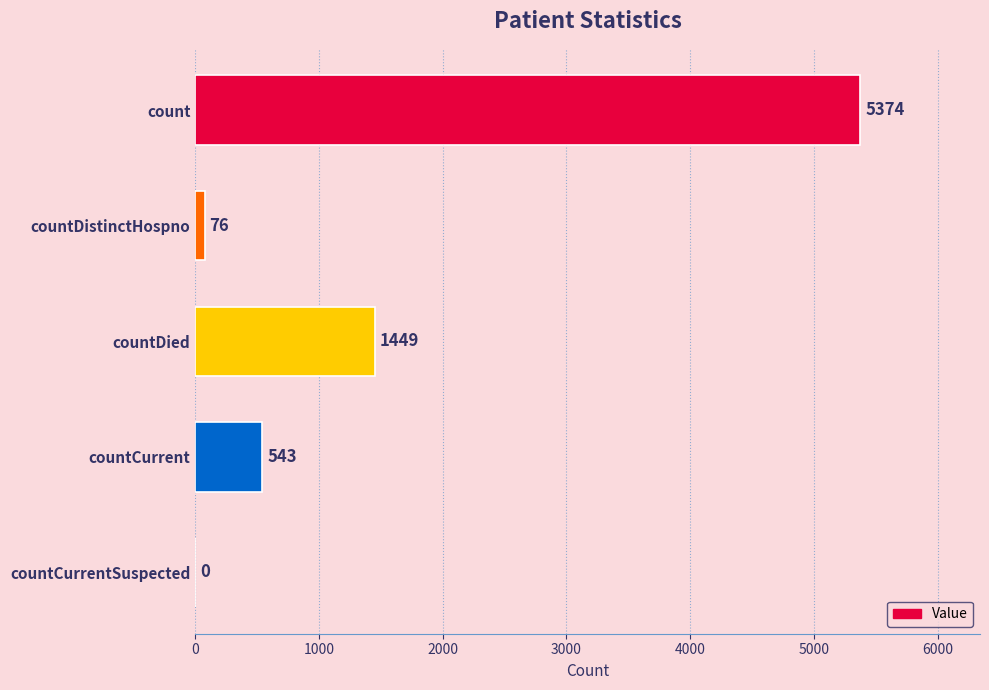

The chart shows a value of 5374 at count. True or false?

True